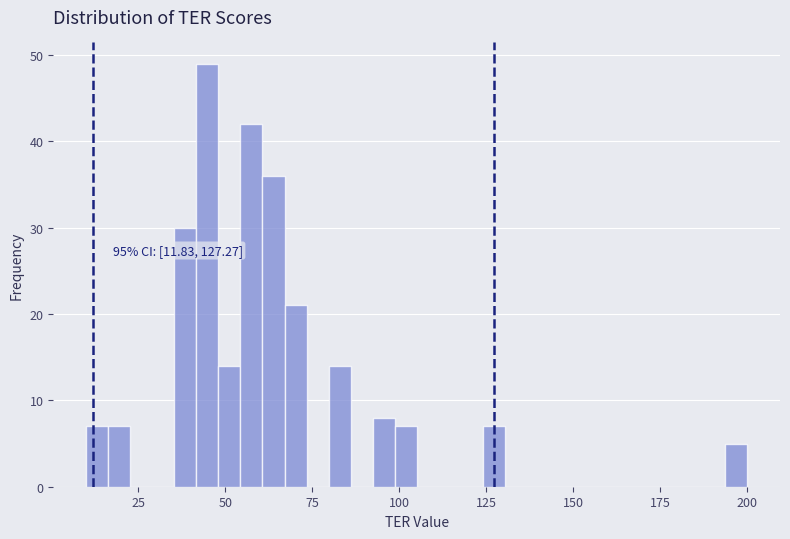

Read against the x-axis, roughly where is the centre of the tallest bar?

45